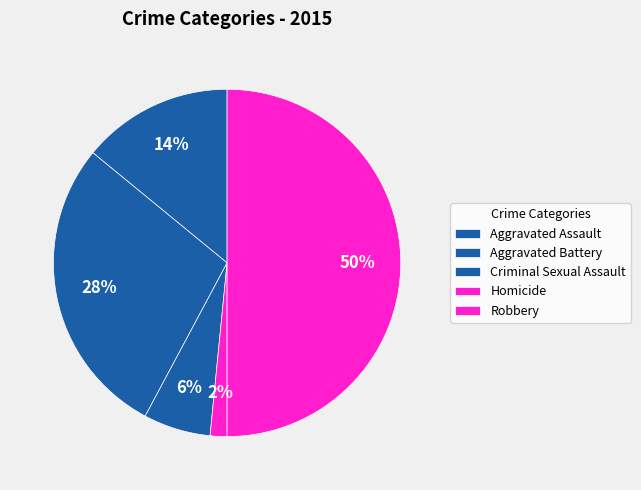

Which category has the smallest portion of the pie?

Homicide